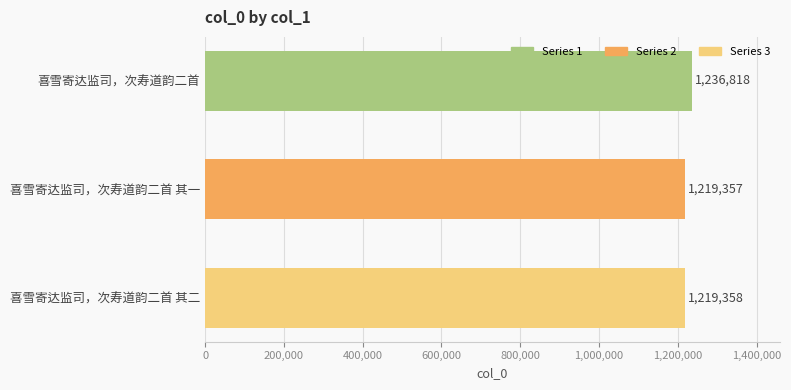

What position from the top is 喜雪寄达监司，次寿道韵二首 其一?

2